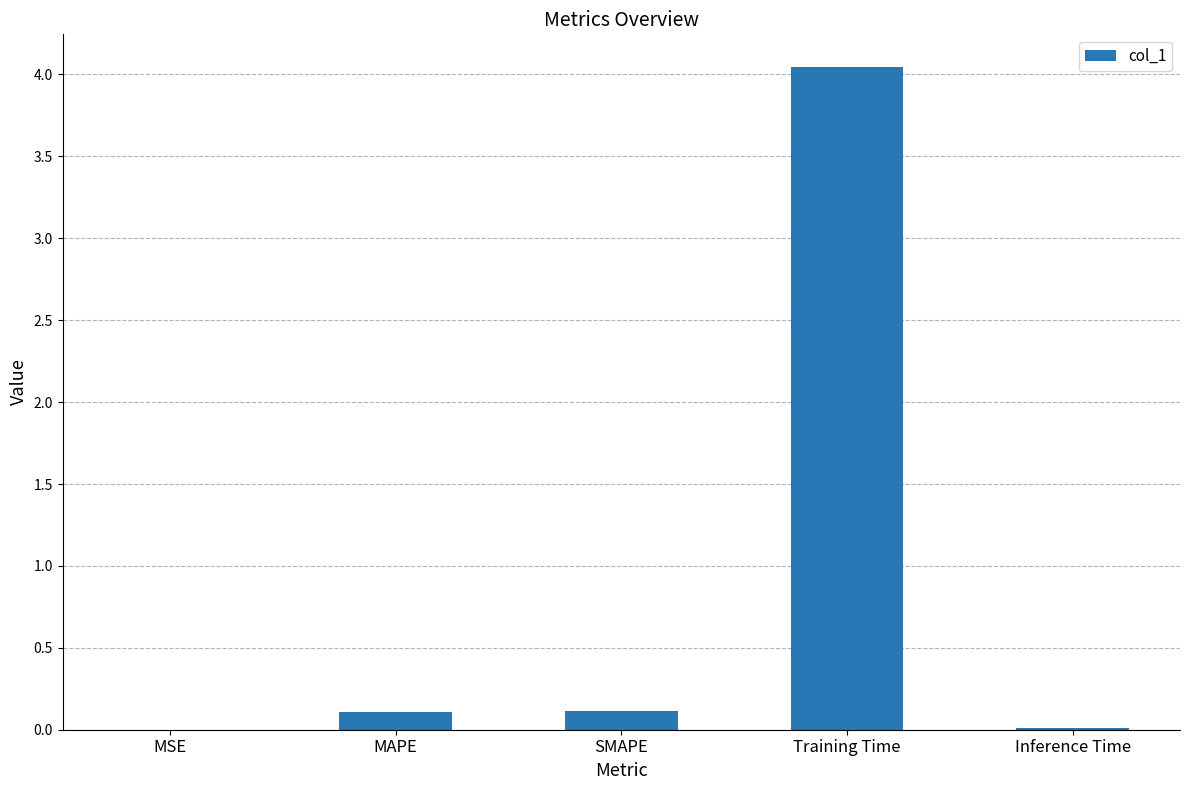

How many series are shown in this chart?

1